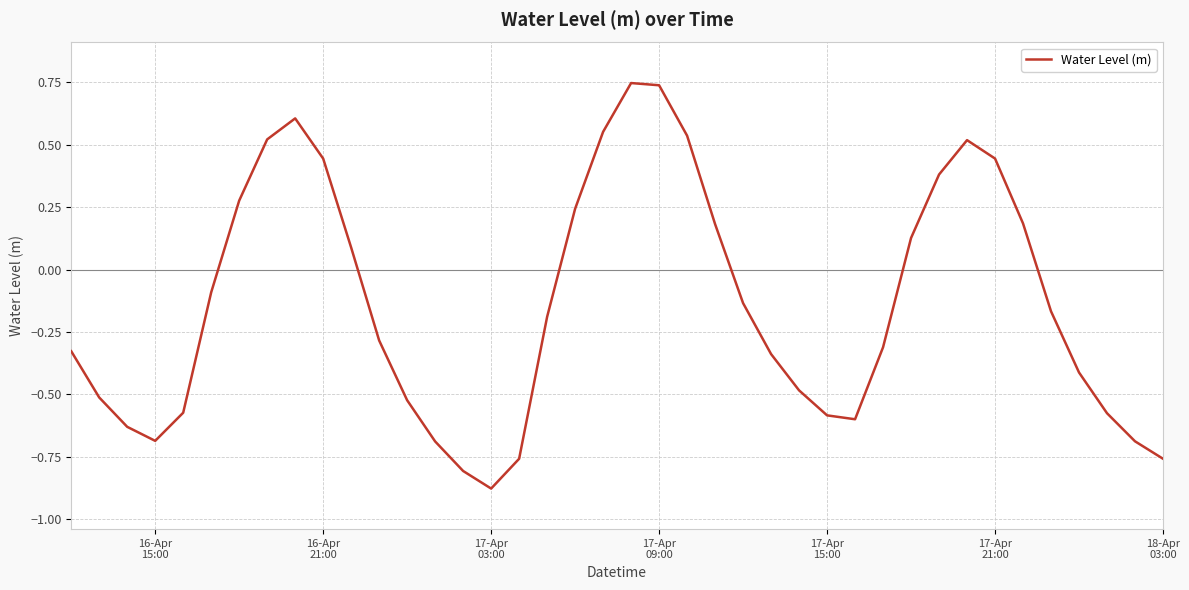

Does the chart have visible grid lines?

Yes